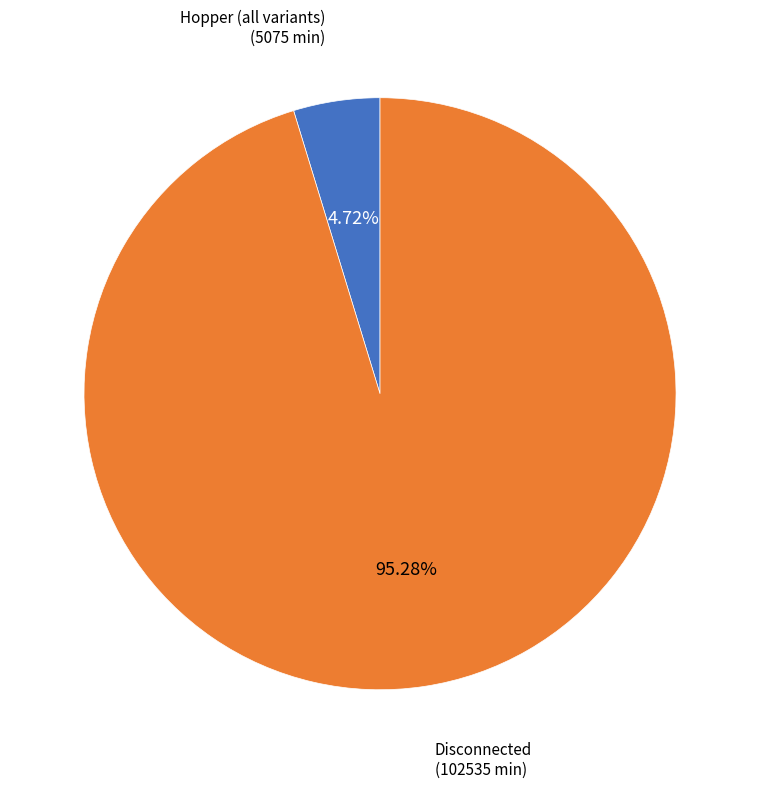

How many slices are in this pie chart?

2